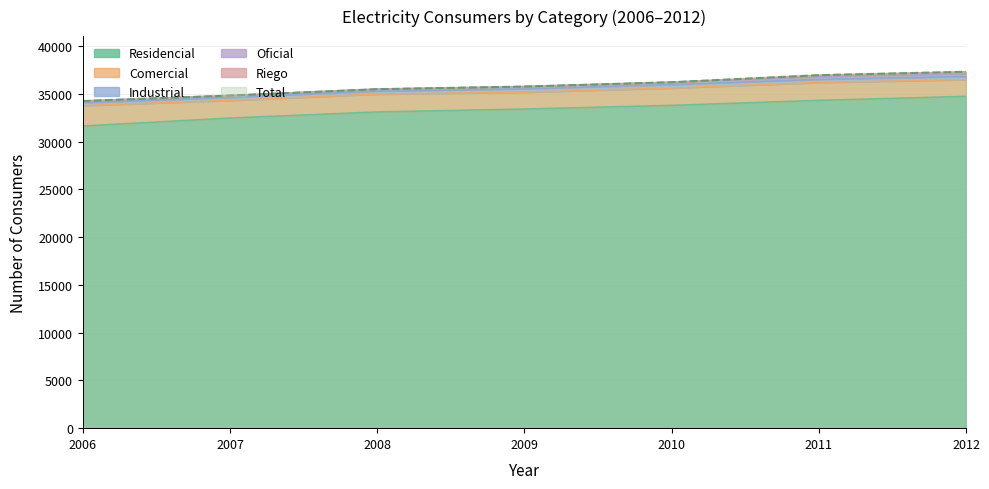

How many values in the Oficial series exceed 35757?

3